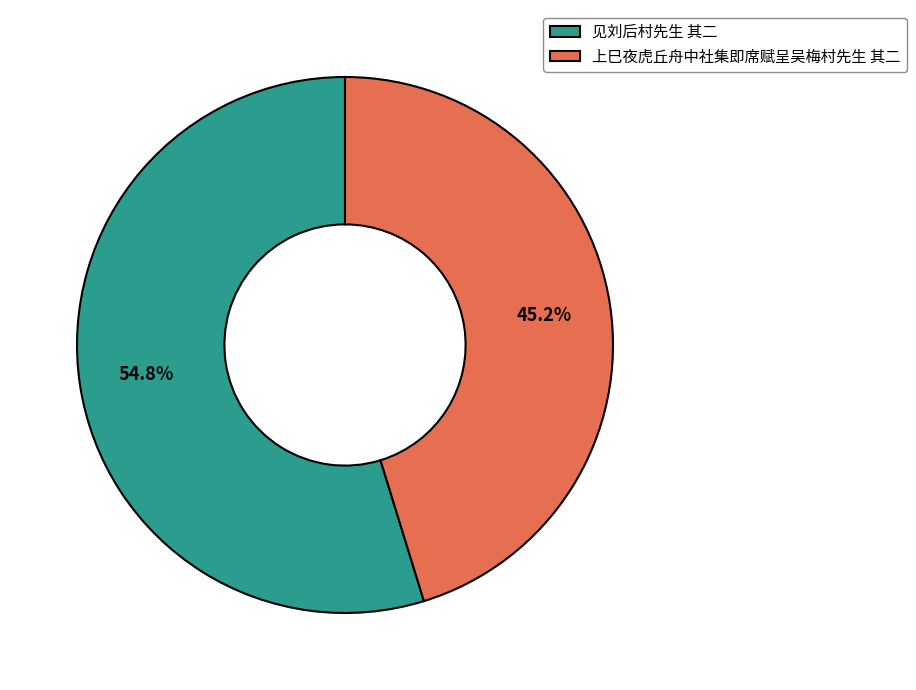

Is 见刘后村先生 其二 the majority of the pie?

Yes